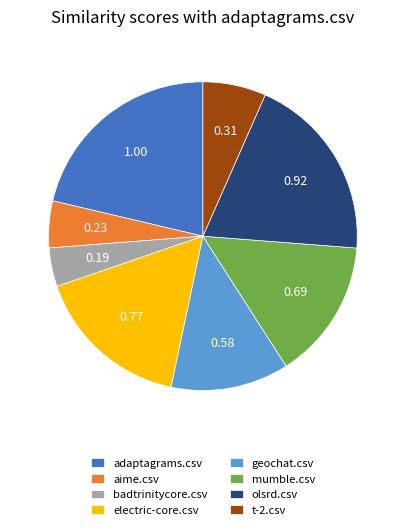

Does any single category account for the majority?

No